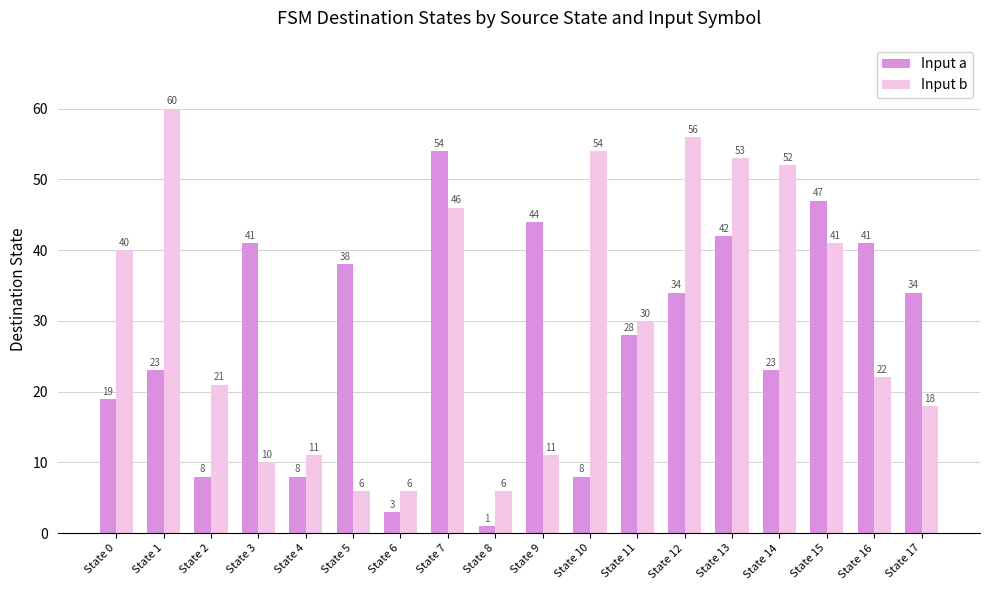

What is the smallest value displayed?

1